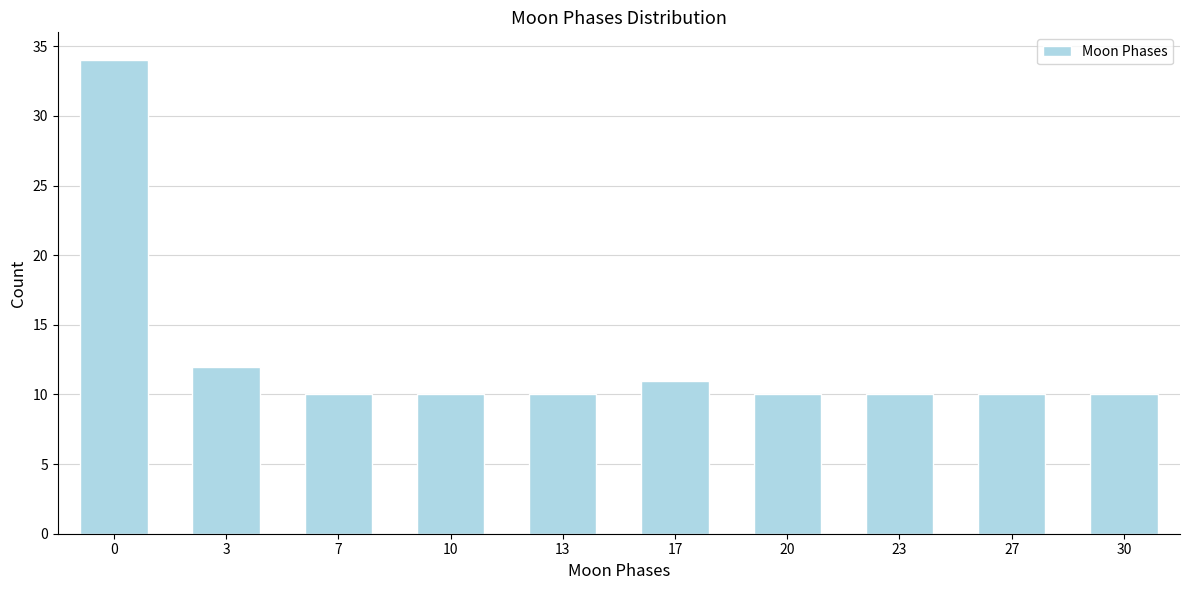

Reading right to left, transcribe all the data shown in this chart.

30=10	27=10	23=10	20=10	17=11	13=10	10=10	7=10	3=12	0=34